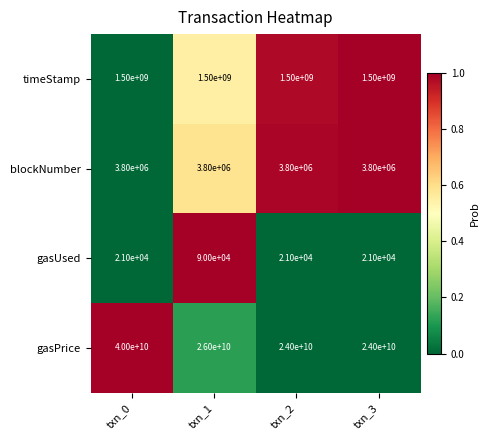

What is the difference between the second highest and minimum values in the gasPrice series?

2000000000